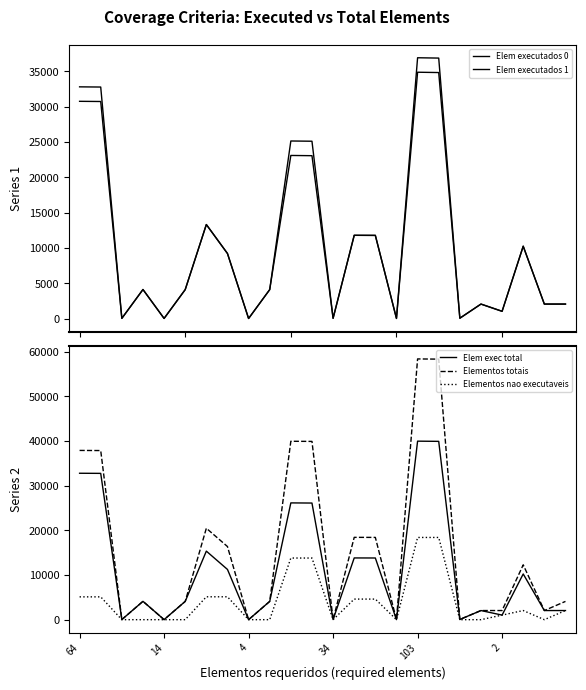

What is the highest value of the Elem exec total series?

39994